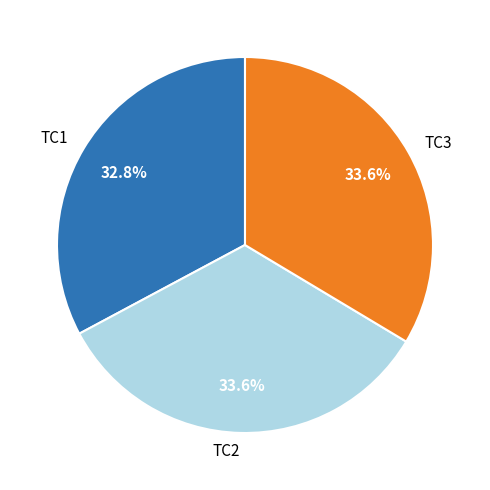

The TC3 slice represents 40% of the pie. True or false?

False